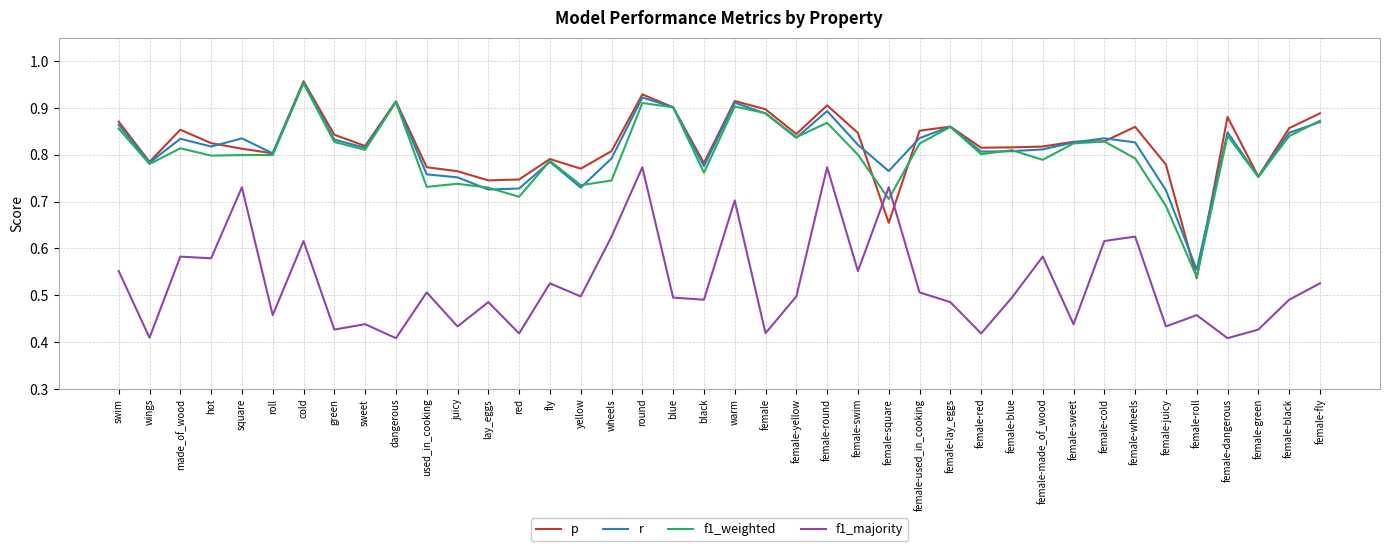

What is the difference between the highest and lowest values at made_of_wood?

0.3